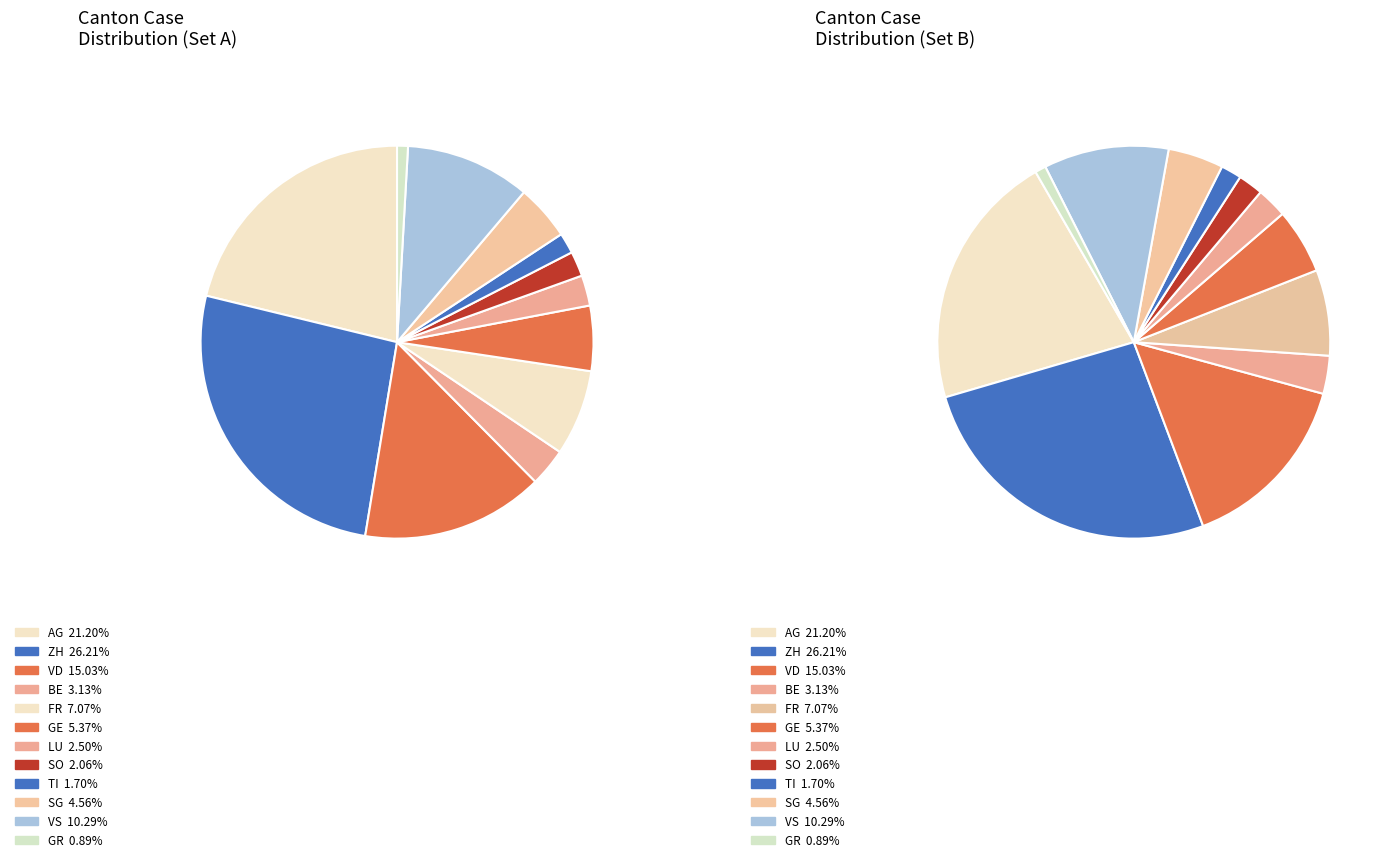

Is SG the majority of the pie?

No